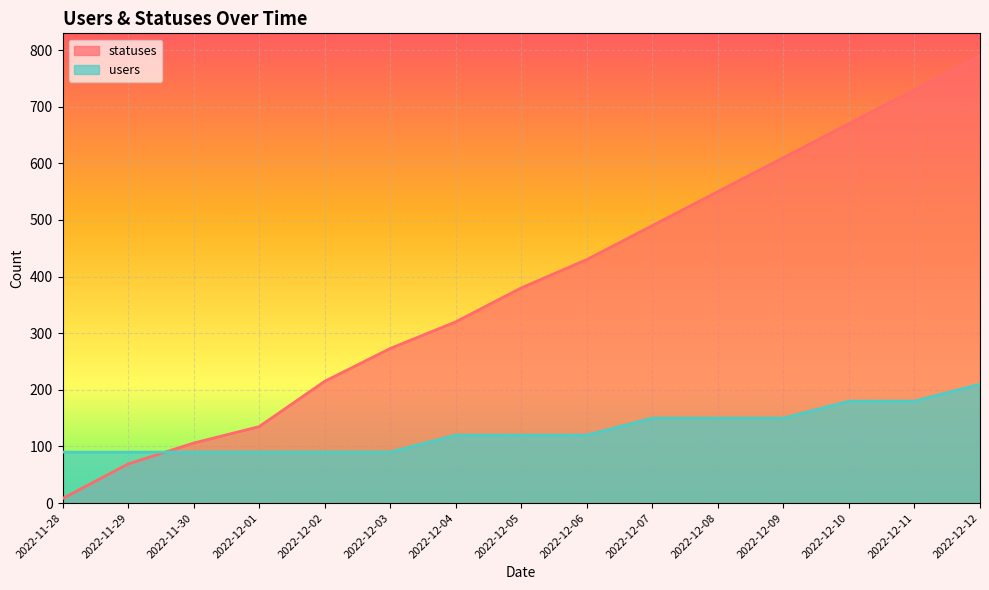

True or false: users has more than 2 interior local peaks.

False